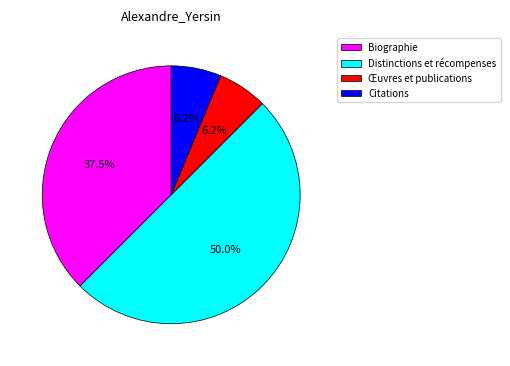

Is the sum of Distinctions et récompenses and Biographie greater than half?

Yes